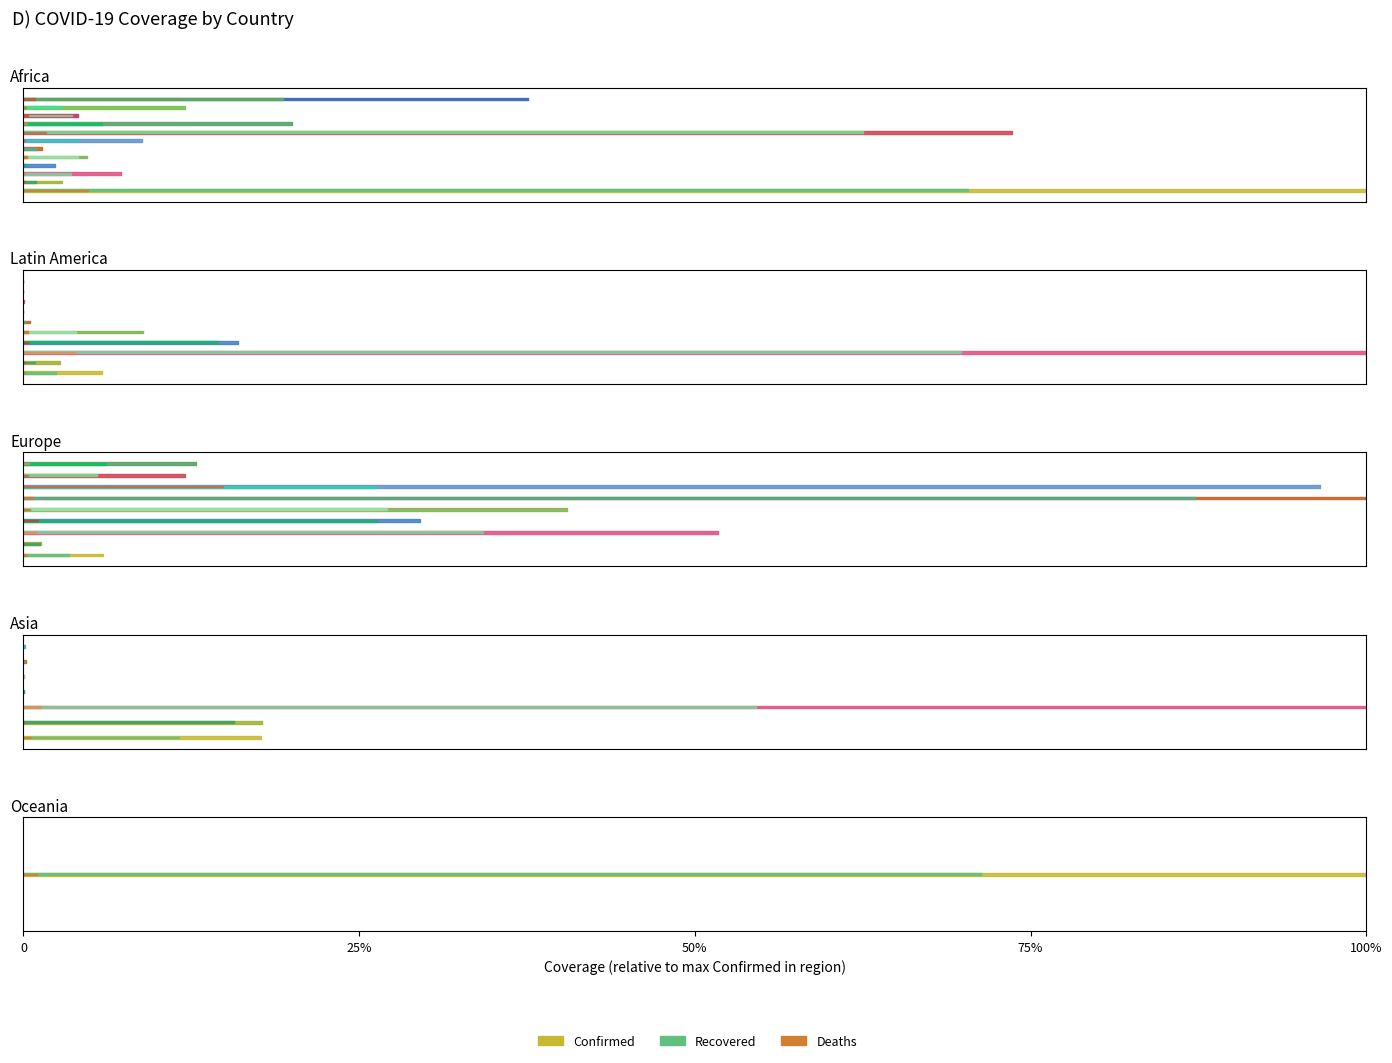

Which series has the widest spread of values?

Confirmed